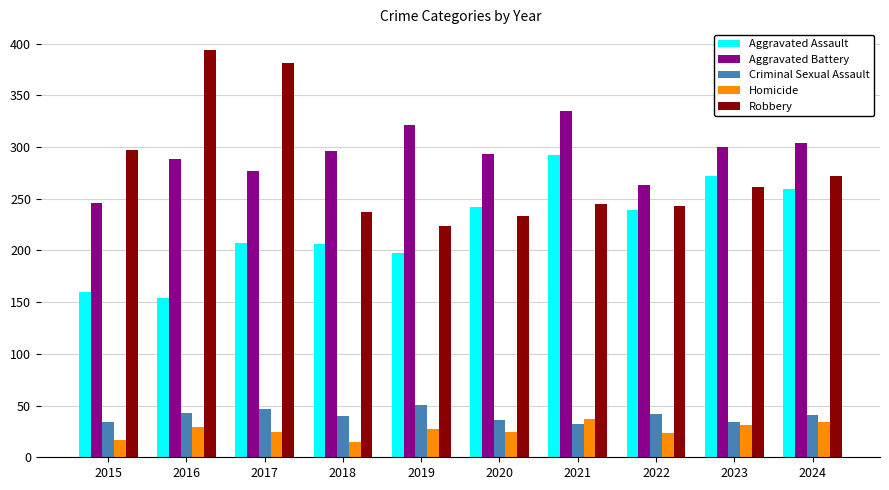

What are all the series names shown in the legend?

Aggravated Assault, Aggravated Battery, Criminal Sexual Assault, Homicide, Robbery